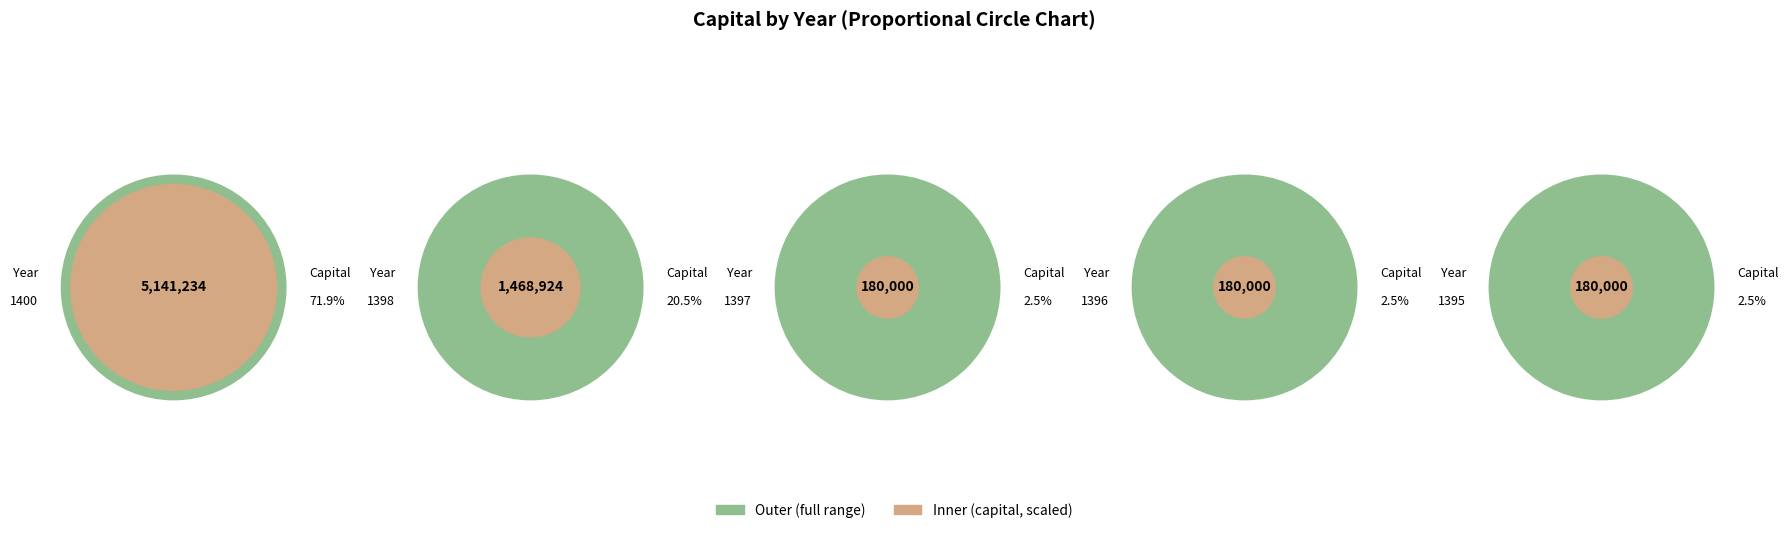

Which slice represents more than half of the pie?

1400